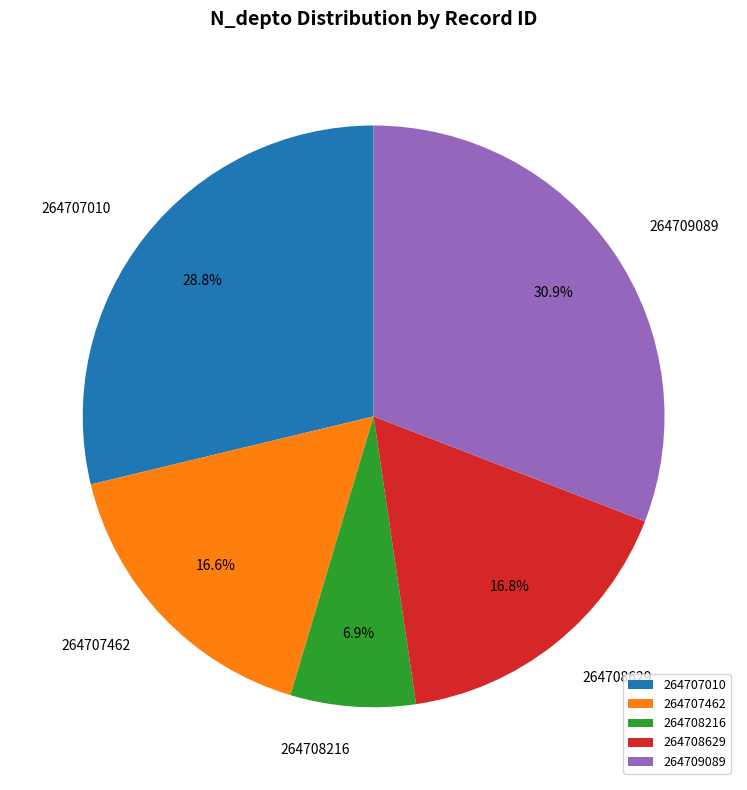

Combined, do 264707010 and 264709089 account for over 50%?

Yes